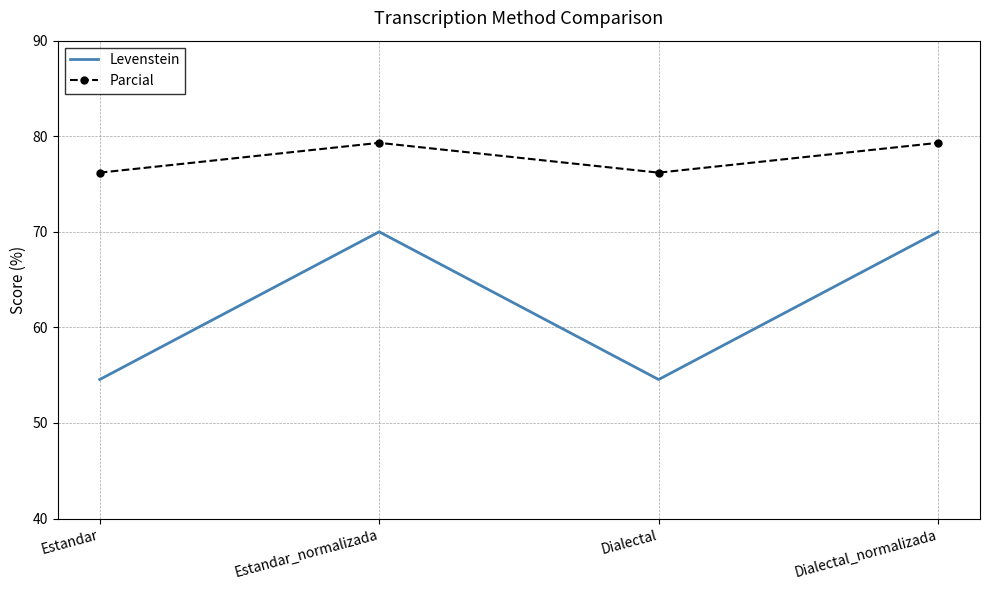

Where is the first local minimum for Levenstein?

Dialectal